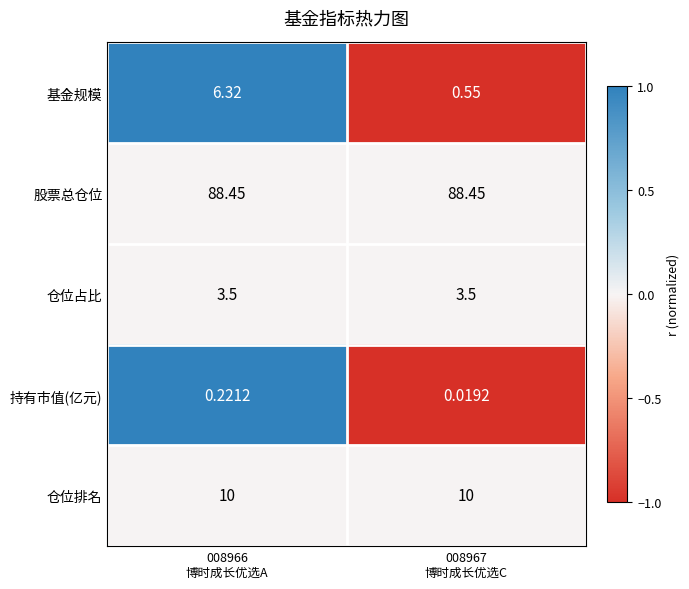

At how many categories does at least one series exceed 0?

2